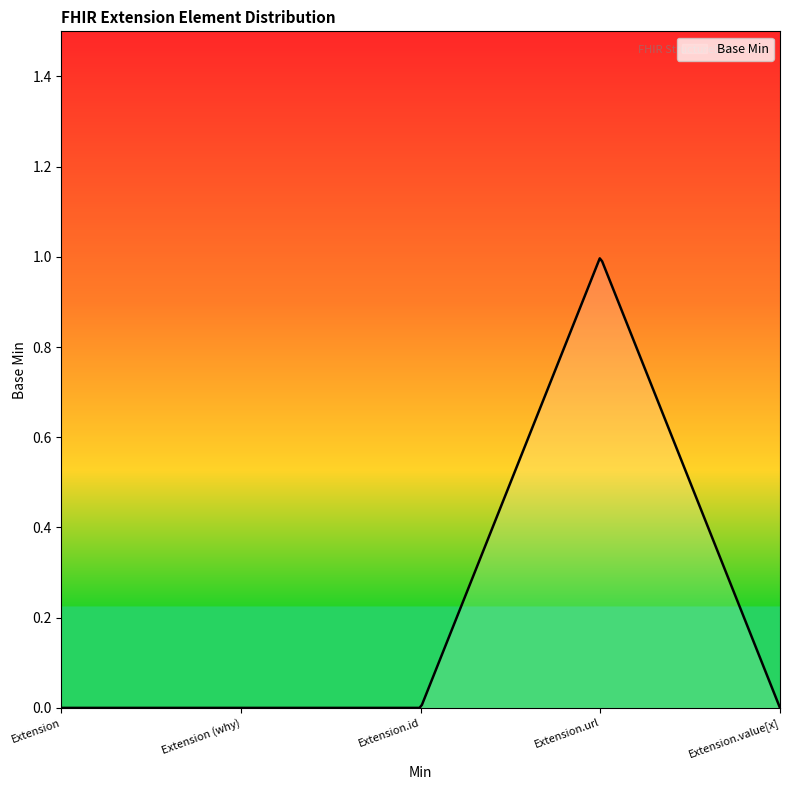

Is this an area chart (filled region under the line)?

Yes